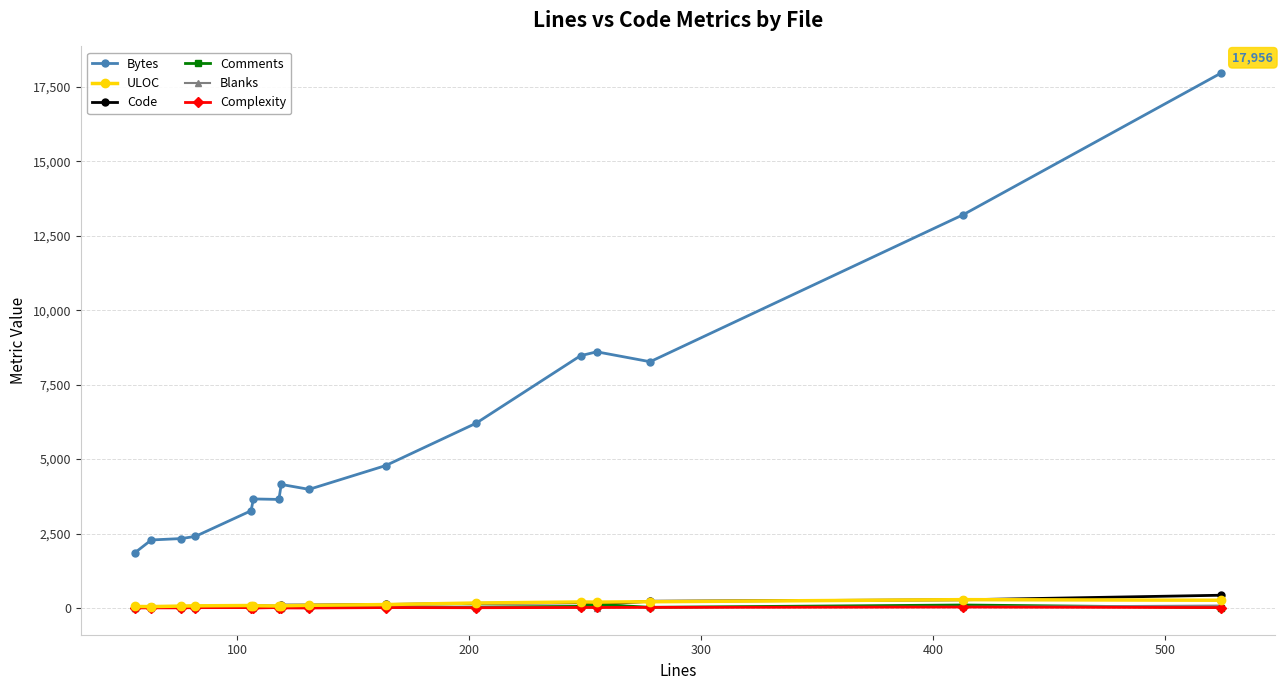

Which series has the widest spread of values?

Bytes